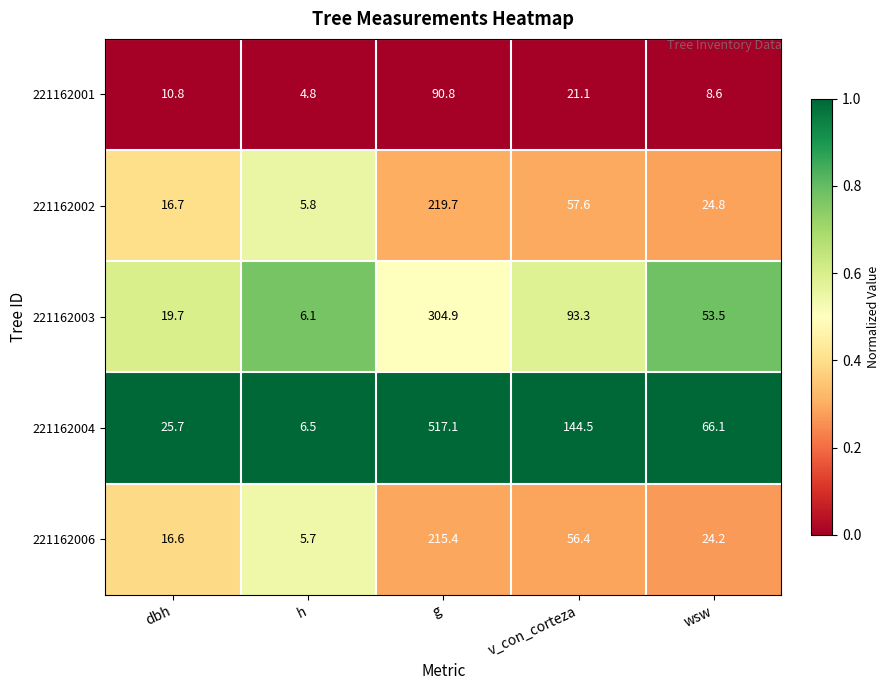

List the series in order of their peak value, highest first.

221162004, 221162003, 221162002, 221162006, 221162001